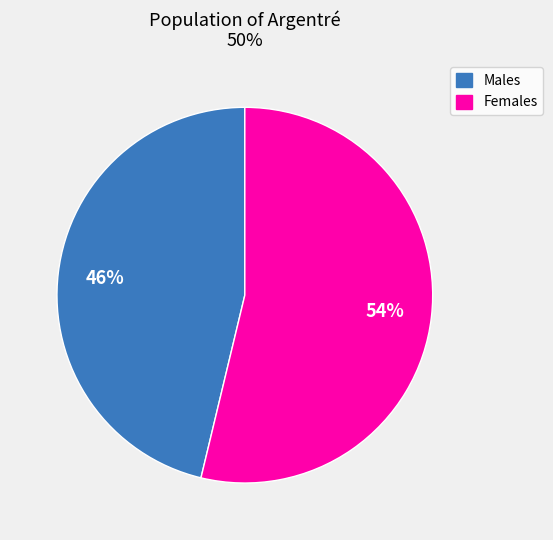

Count the number of slices in the pie.

2